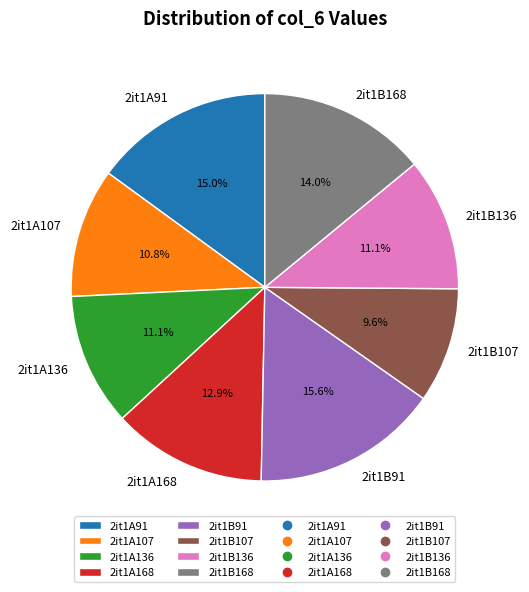

How much of the chart is everything except 2it1B107?

90.4%